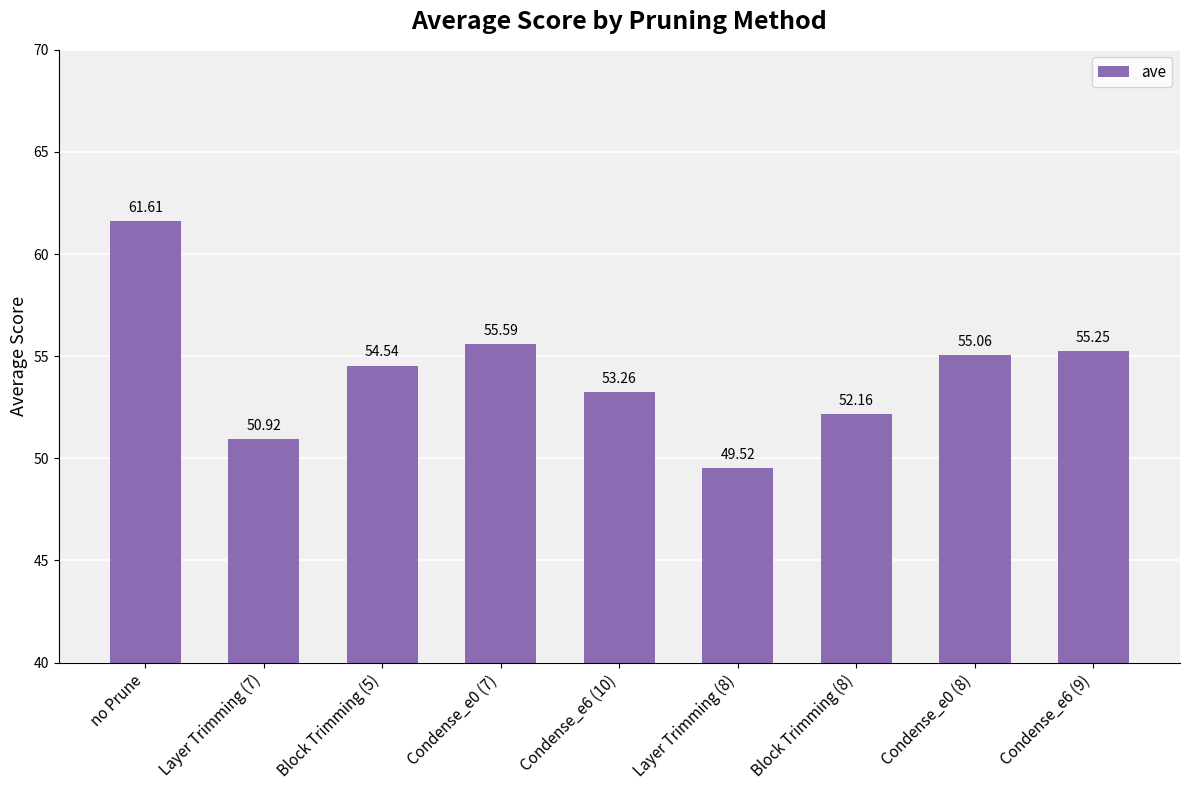

What is the ratio of the value at Block Trimming (5) to the value at Layer Trimming (7)?

1.1